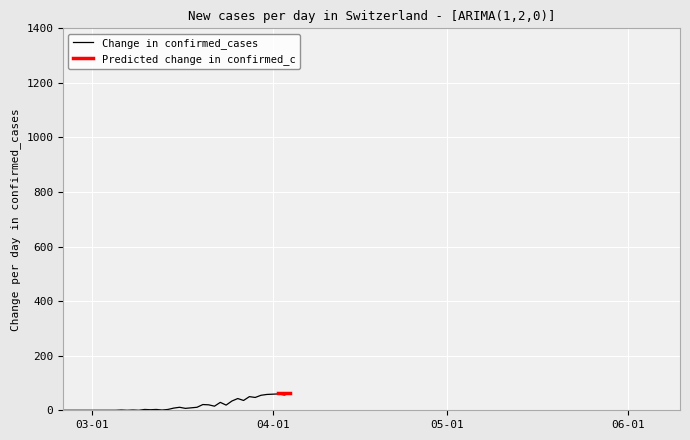

What is the maximum value for Change in confirmed_cases?

62